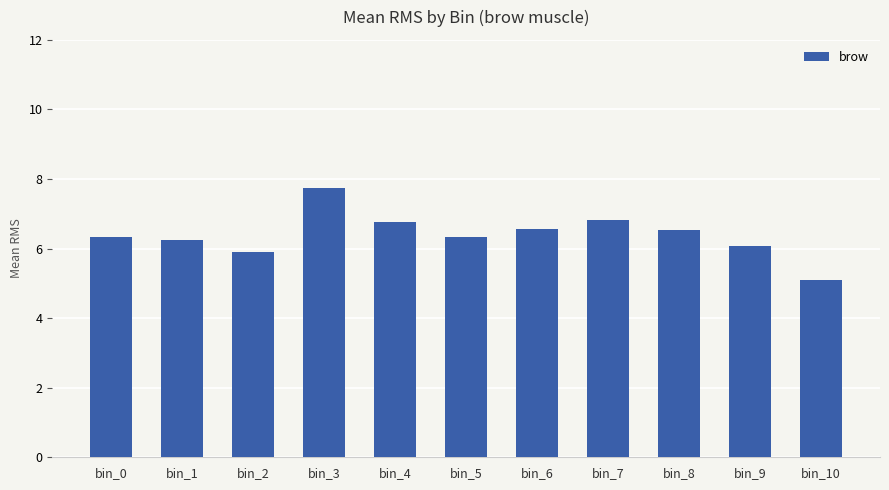

What is the minimum value shown in the chart?

5.1